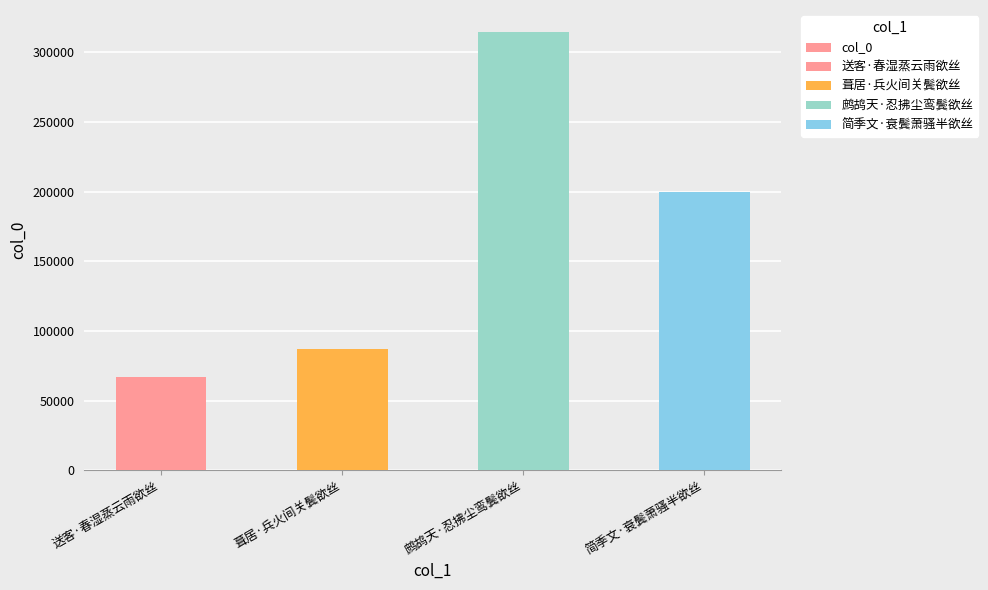

List the labels in order of value, smallest first.

送客·春湿蒸云雨欲丝, 葺居·兵火间关鬓欲丝, 简季文·衰鬓萧骚半欲丝, 鹧鸪天·忍拂尘鸾鬓欲丝